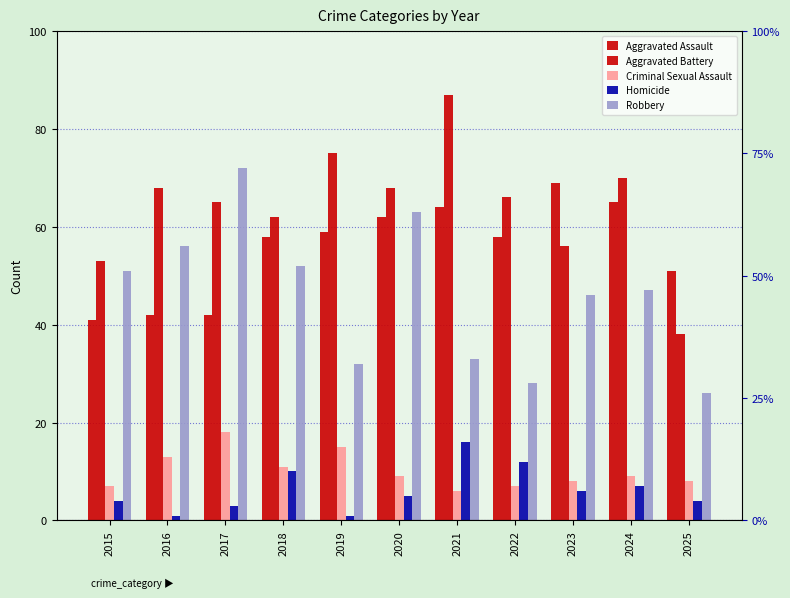

Reading left to right, what are all the values shown in this chart?

Aggravated Assault: 2015=41	2016=42	2017=42	2018=58	2019=59	2020=62	2021=64	2022=58	2023=69	2024=65	2025=51
Aggravated Battery: 2015=53	2016=68	2017=65	2018=62	2019=75	2020=68	2021=87	2022=66	2023=56	2024=70	2025=38
Criminal Sexual Assault: 2015=7	2016=13	2017=18	2018=11	2019=15	2020=9	2021=6	2022=7	2023=8	2024=9	2025=8
Homicide: 2015=4	2016=1	2017=3	2018=10	2019=1	2020=5	2021=16	2022=12	2023=6	2024=7	2025=4
Robbery: 2015=51	2016=56	2017=72	2018=52	2019=32	2020=63	2021=33	2022=28	2023=46	2024=47	2025=26